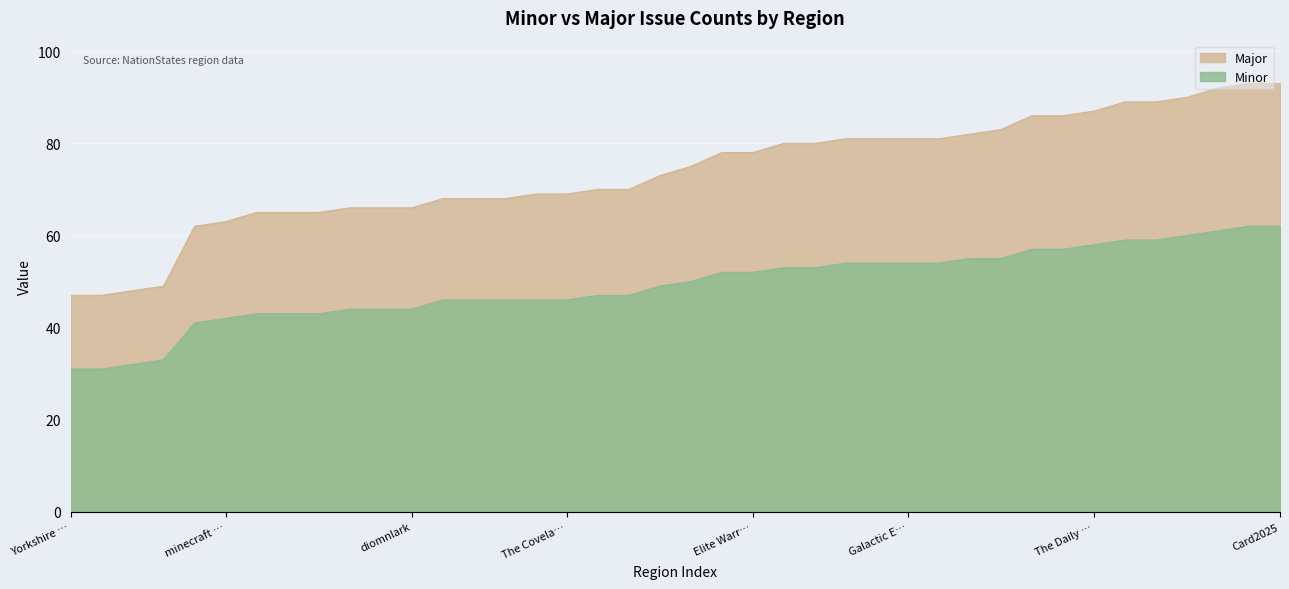

How many data points does each series have?

40